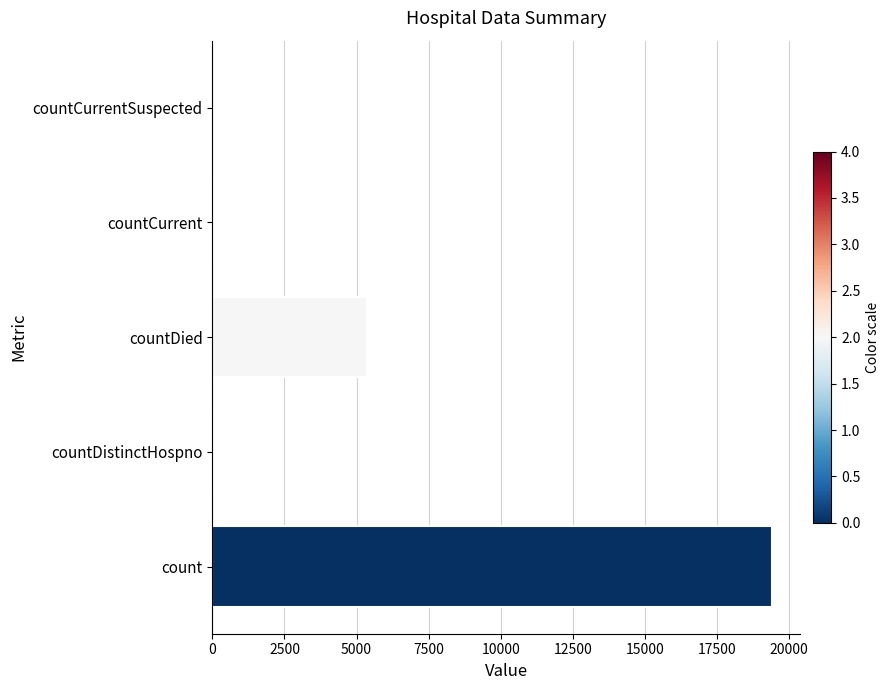

How many distinct data groups are displayed?

1